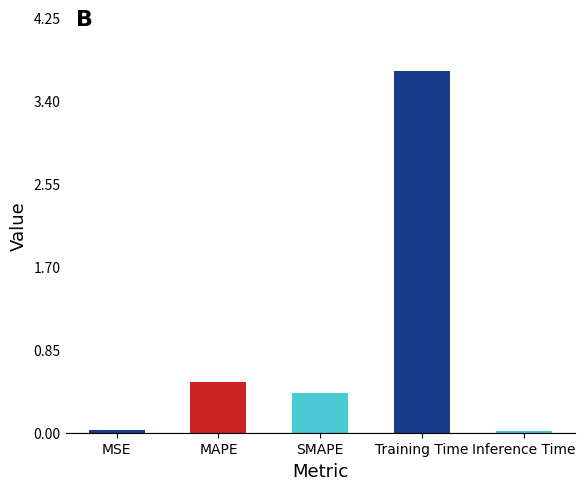

Which label corresponds to the largest value in the chart?

Training Time